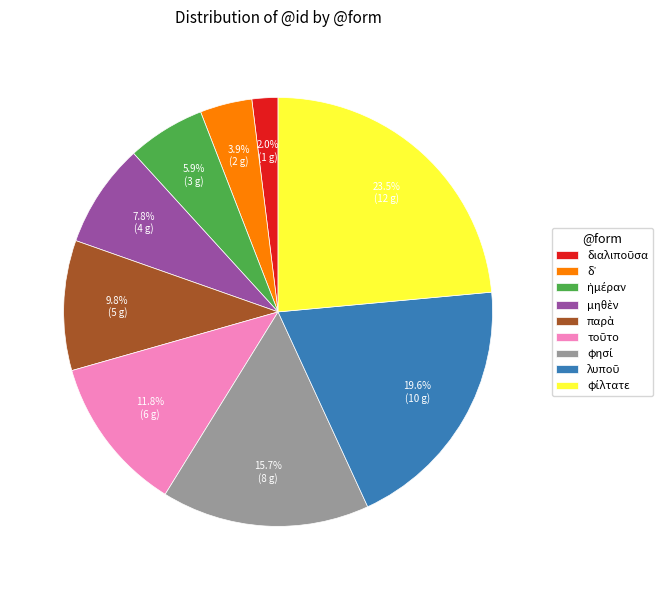

Does any single category account for the majority?

No